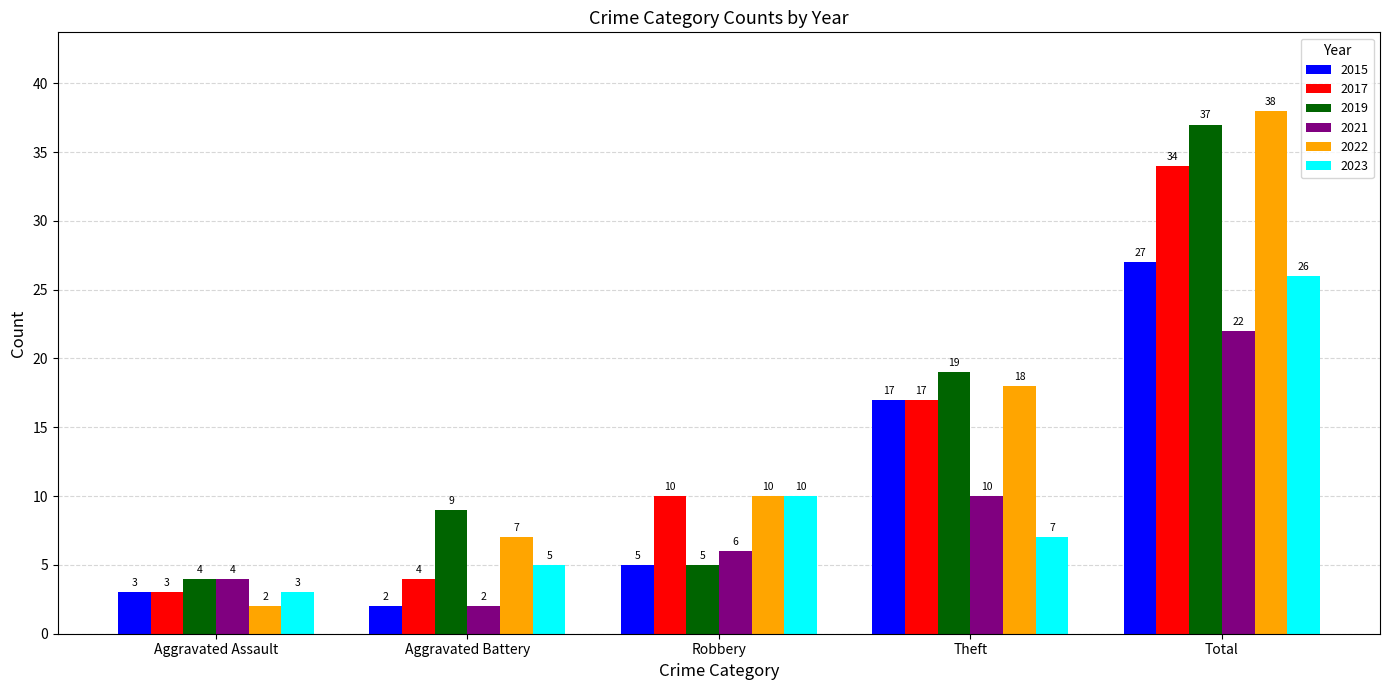

Which label corresponds to the largest value in the chart?

Total